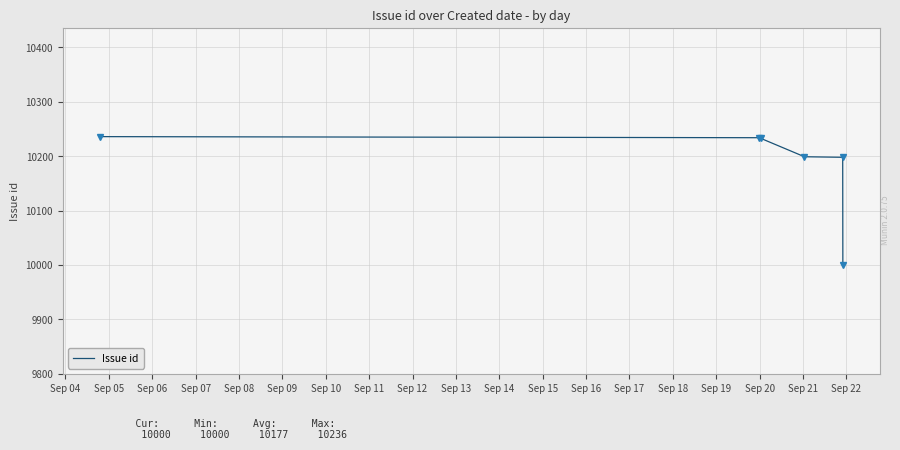

Count the number of categories in the chart.

6